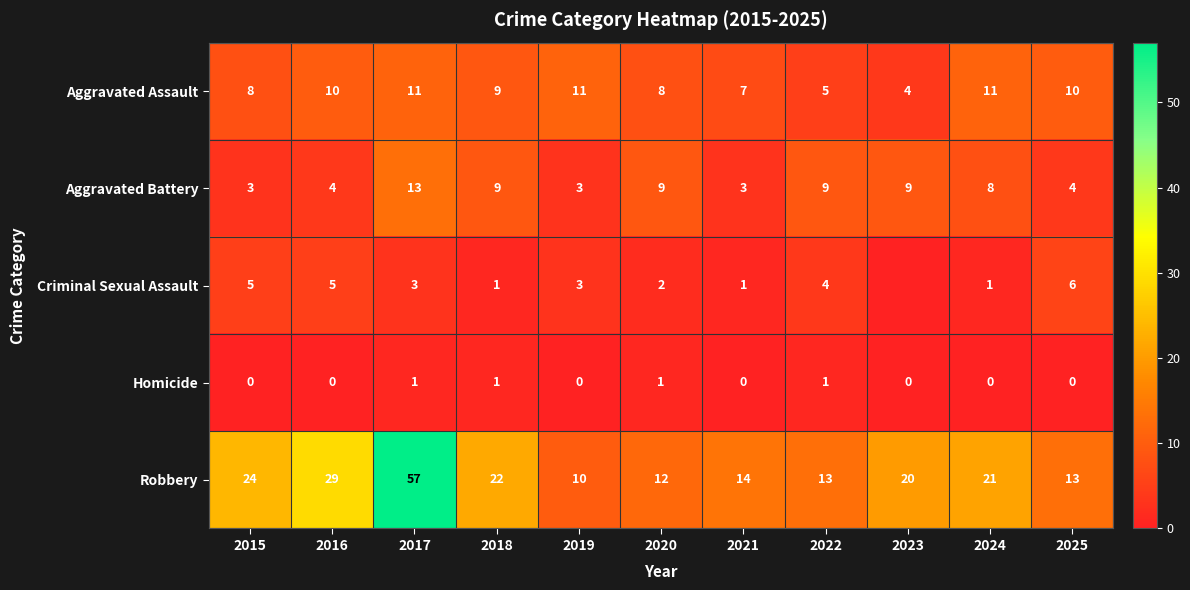

What is the total value across all series at 2016?

48